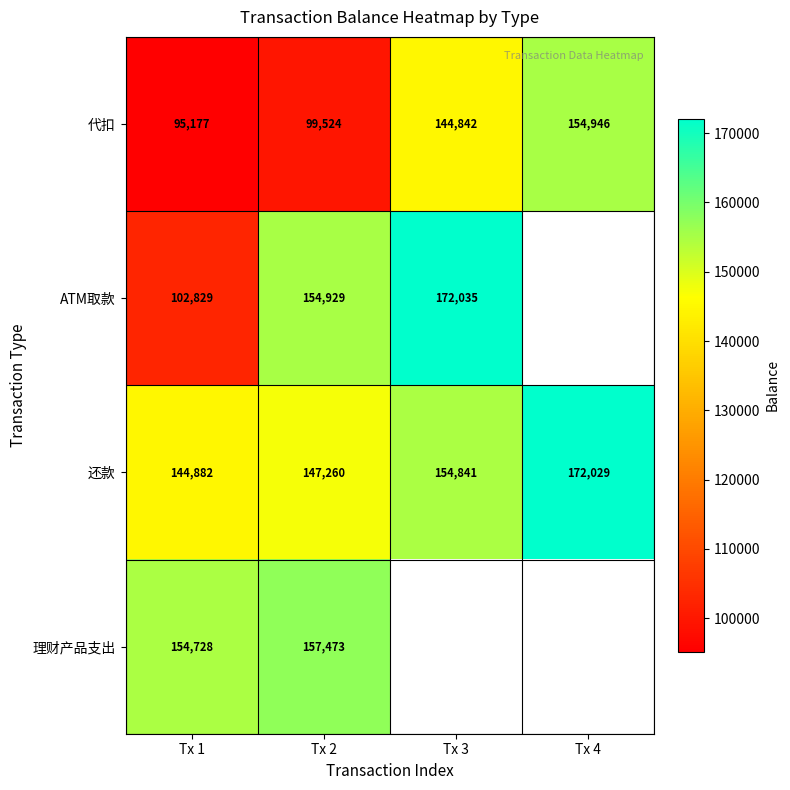

What is the maximum value for 代扣?

154946